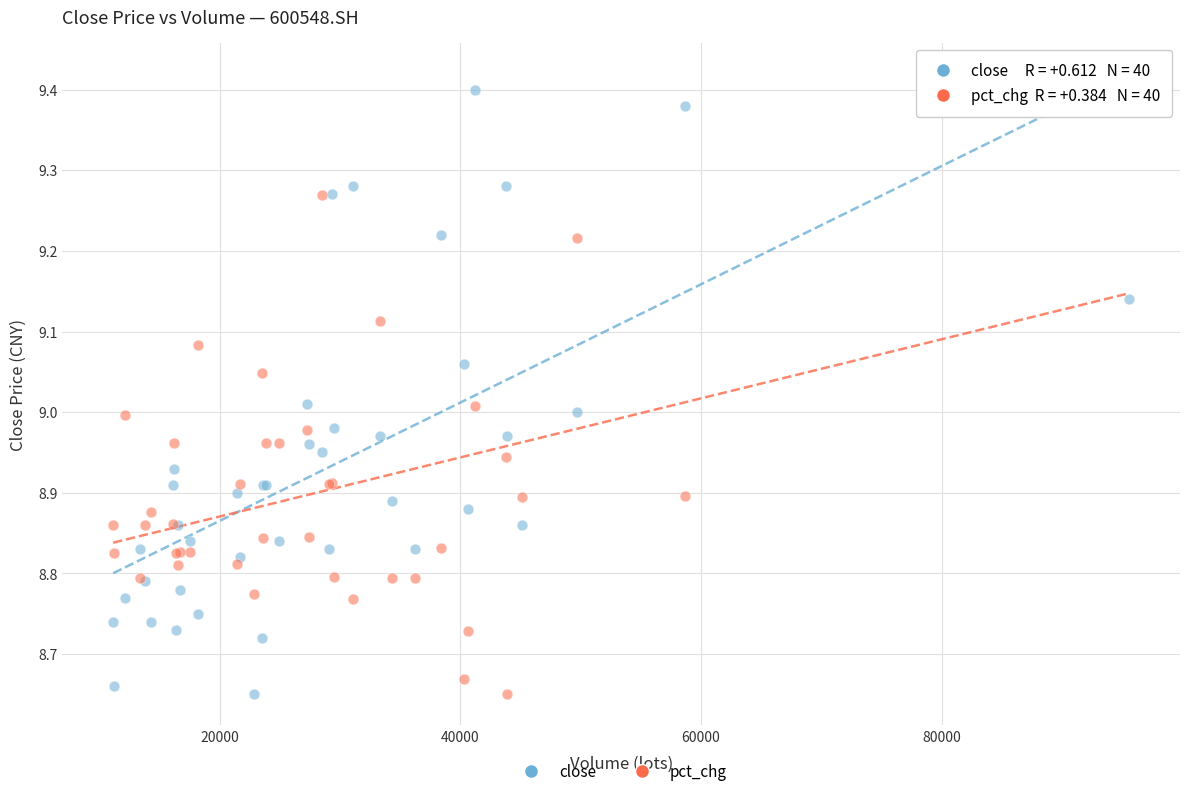

What is the X range (max minus min) for the scatter plot?

84398.4